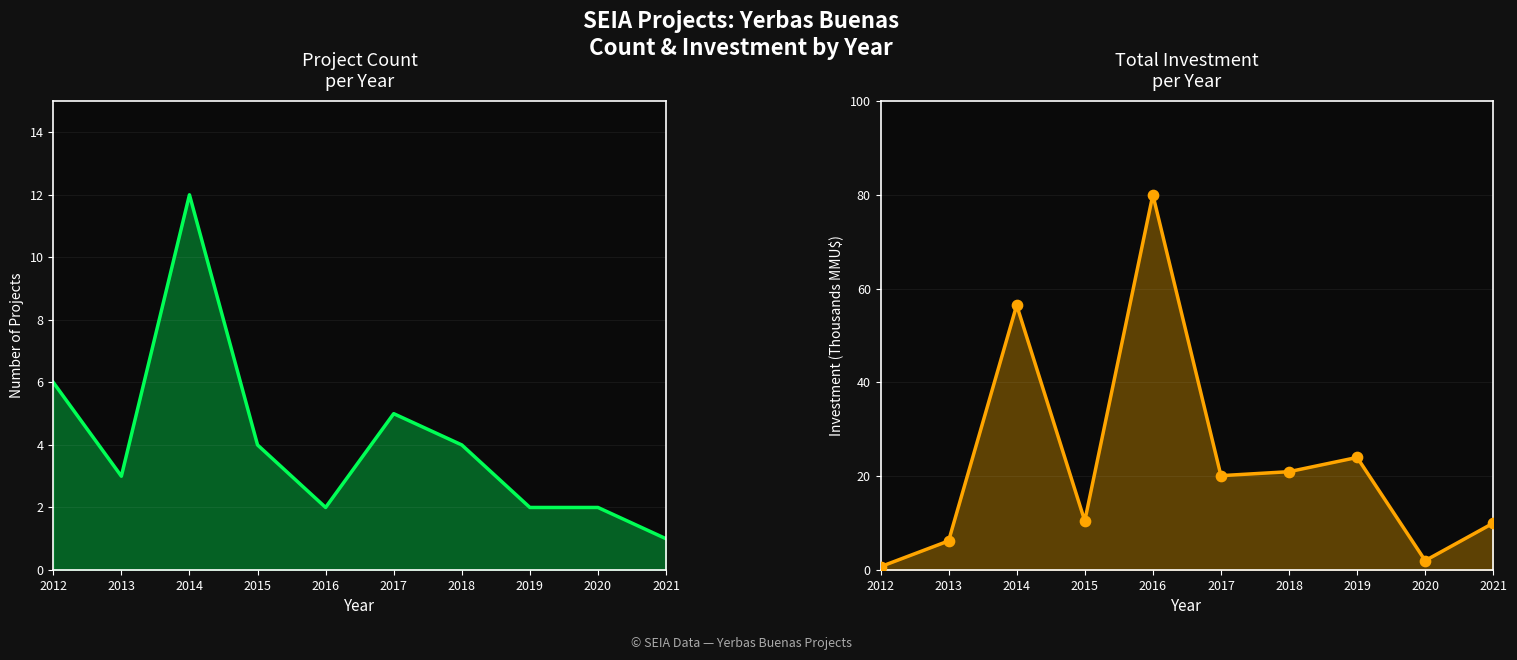

Which series has the largest Y range (max minus min)?

Investment (MMU$)